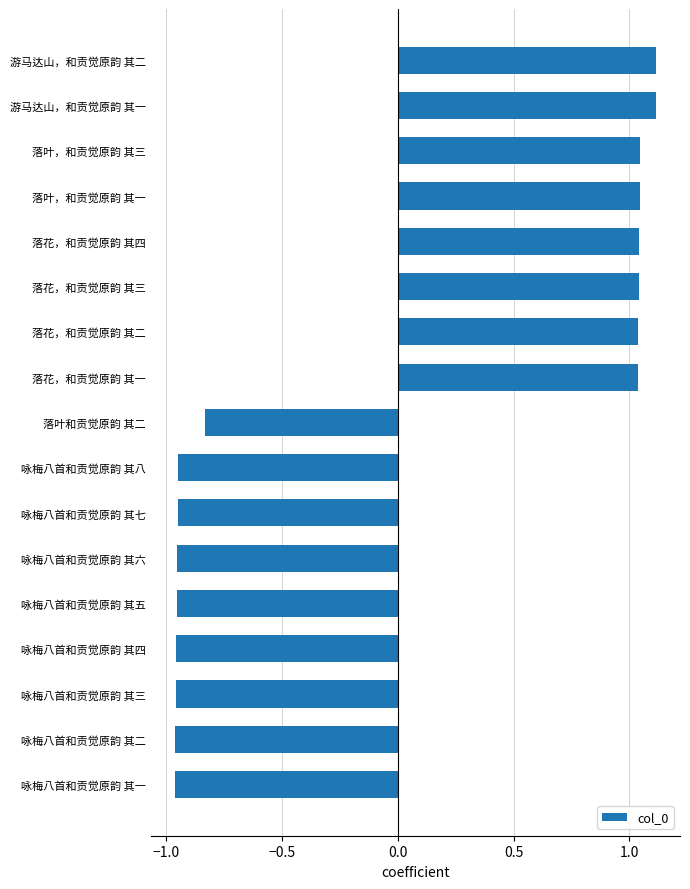

Does the chart contain any negative values?

Yes